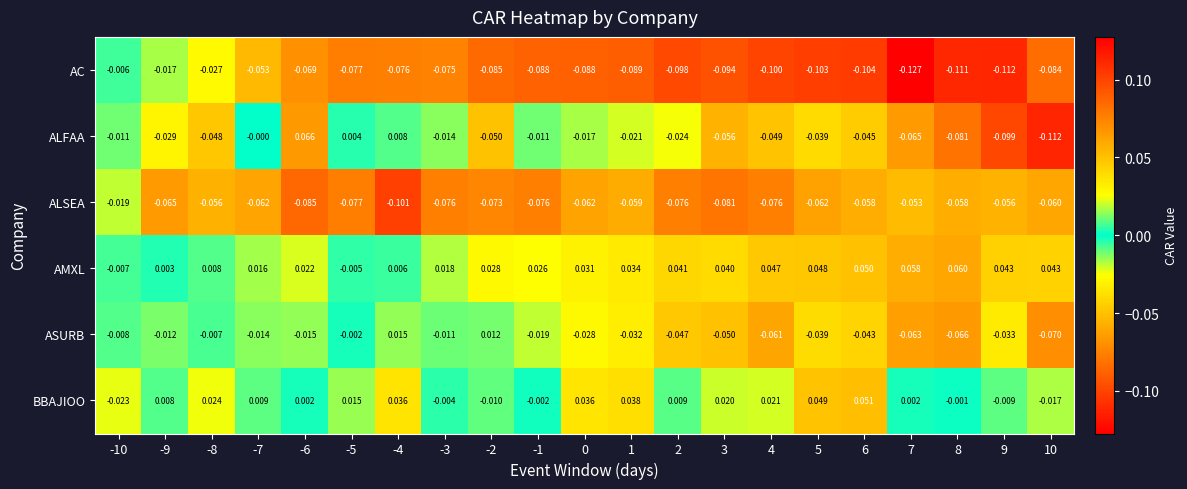

How many distinct data groups are displayed?

6